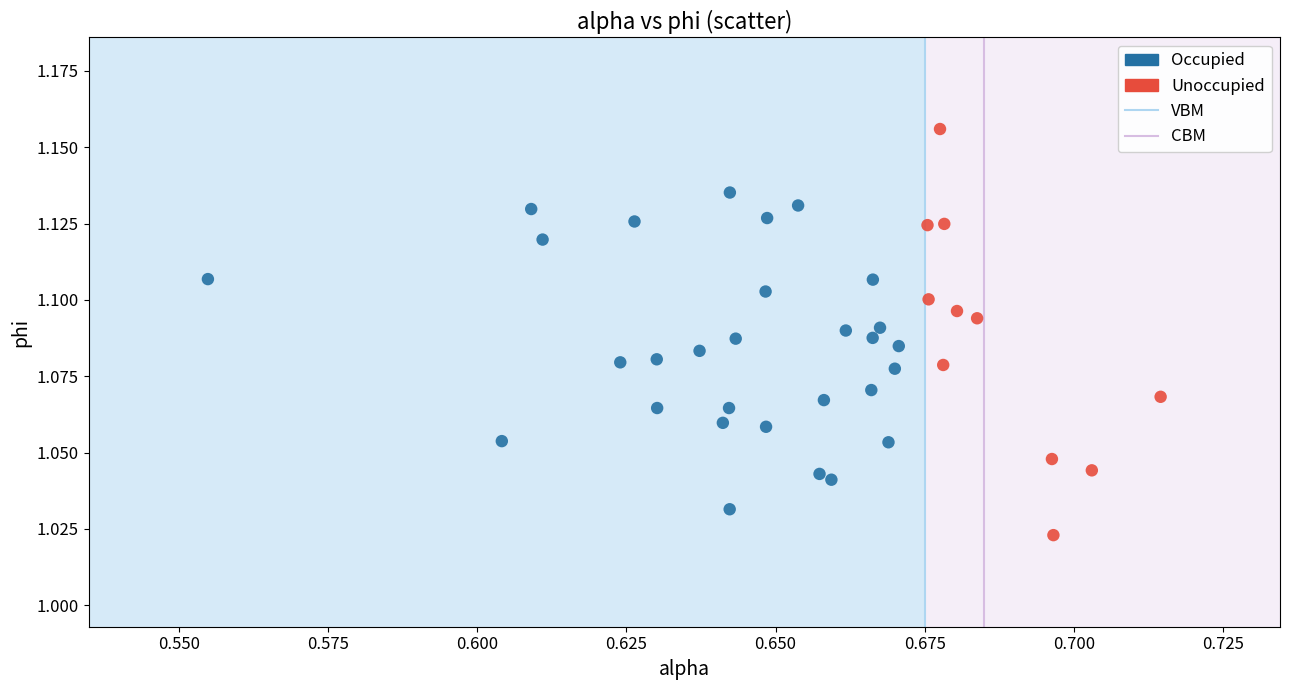

Which series has the largest Y range (max minus min)?

Unoccupied